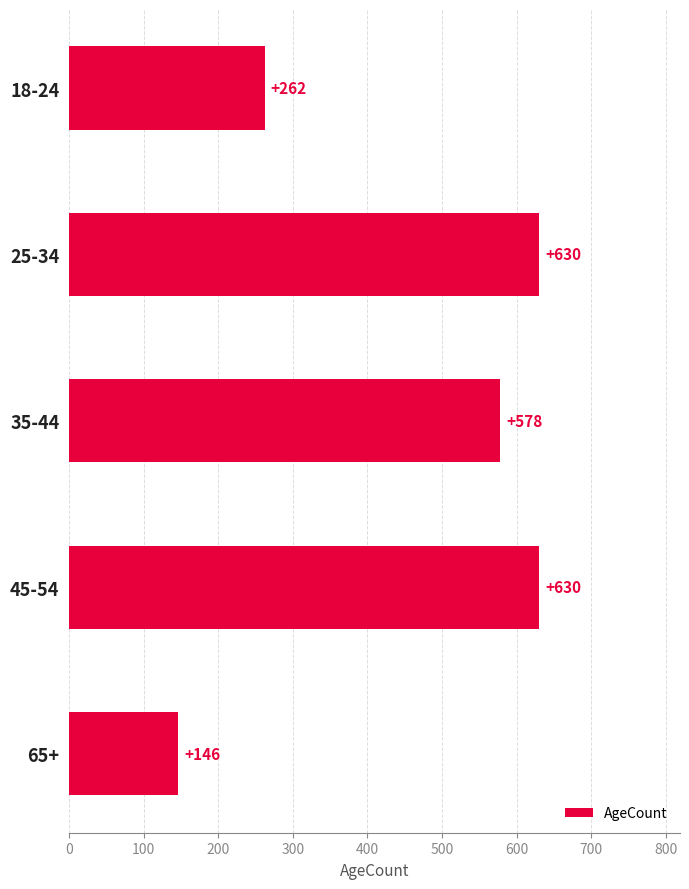

Which category has the lowest value across all series?

65+